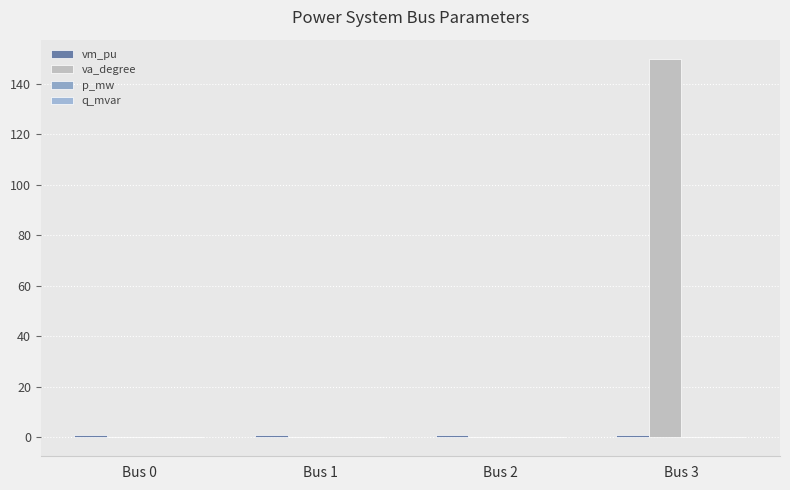

How many categories are shown in the chart?

4